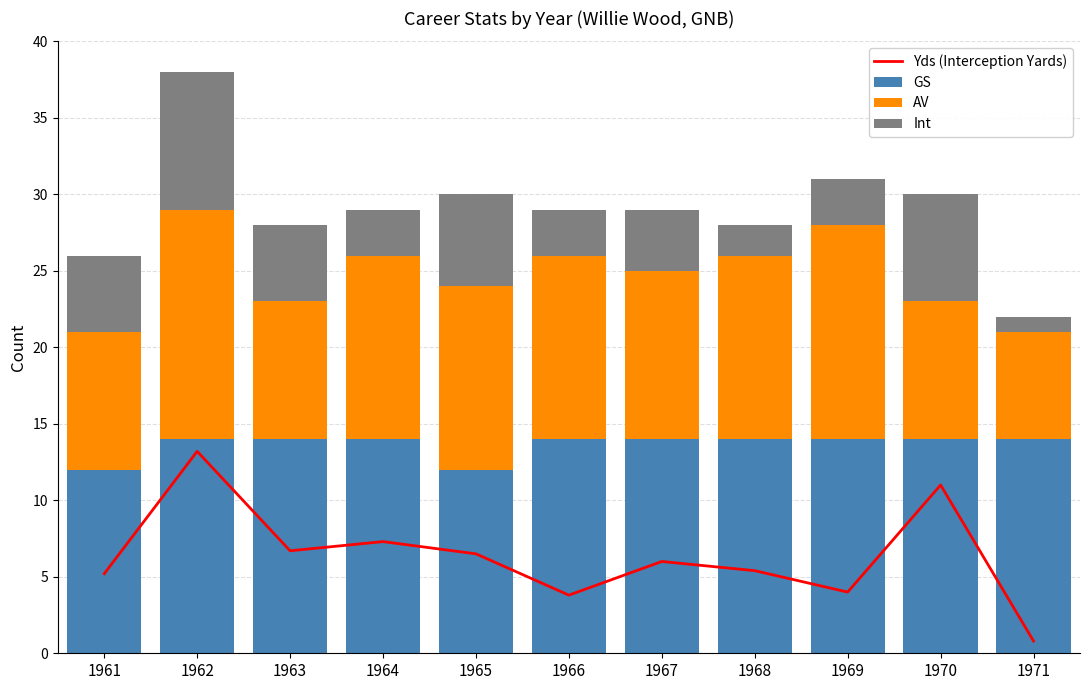

How many distinct data groups are displayed?

4